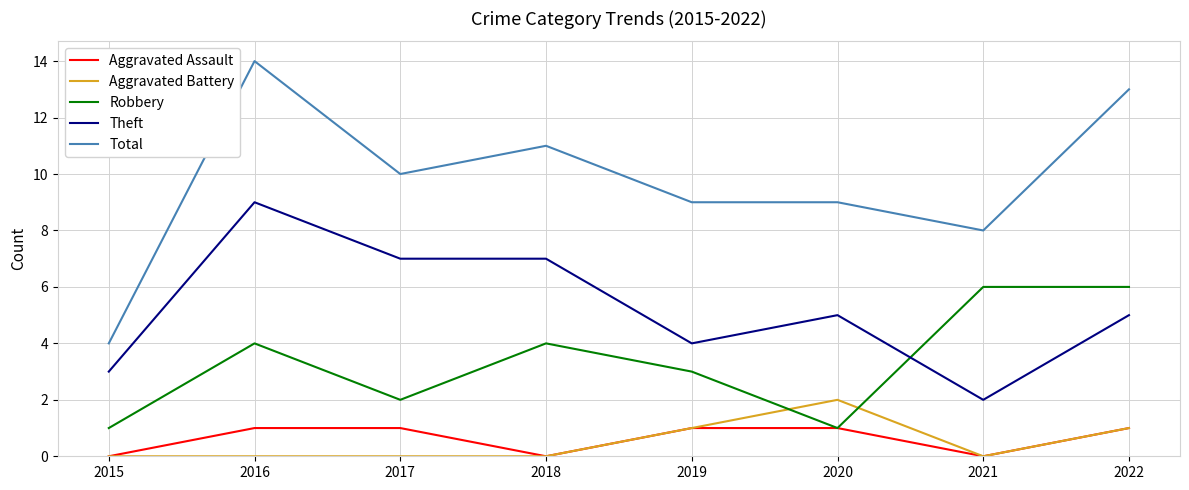

True or false: Aggravated Battery and Robbery intersect in this chart.

True